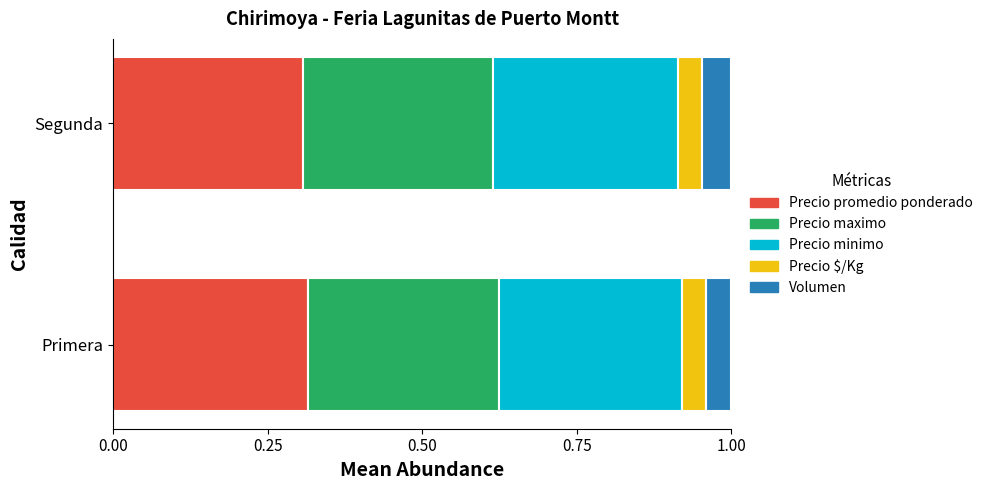

What is the total value across all series at Segunda?

1.0